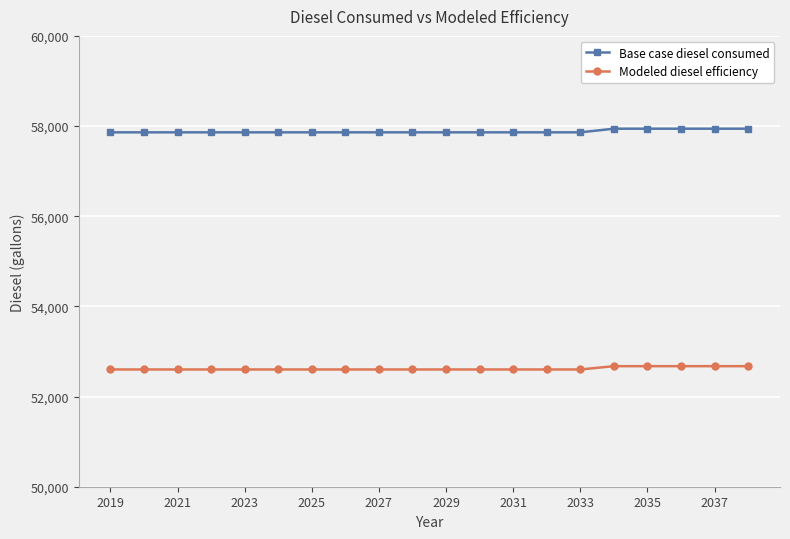

True or false: Modeled diesel efficiency and Base case diesel consumed cross at least once.

False